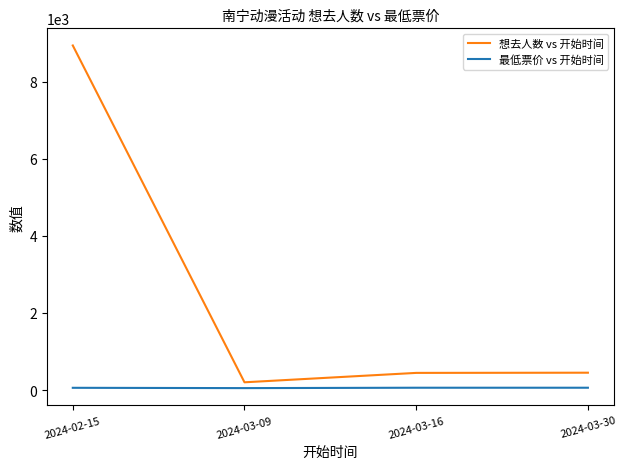

At how many categories does at least one series exceed 2707?

1